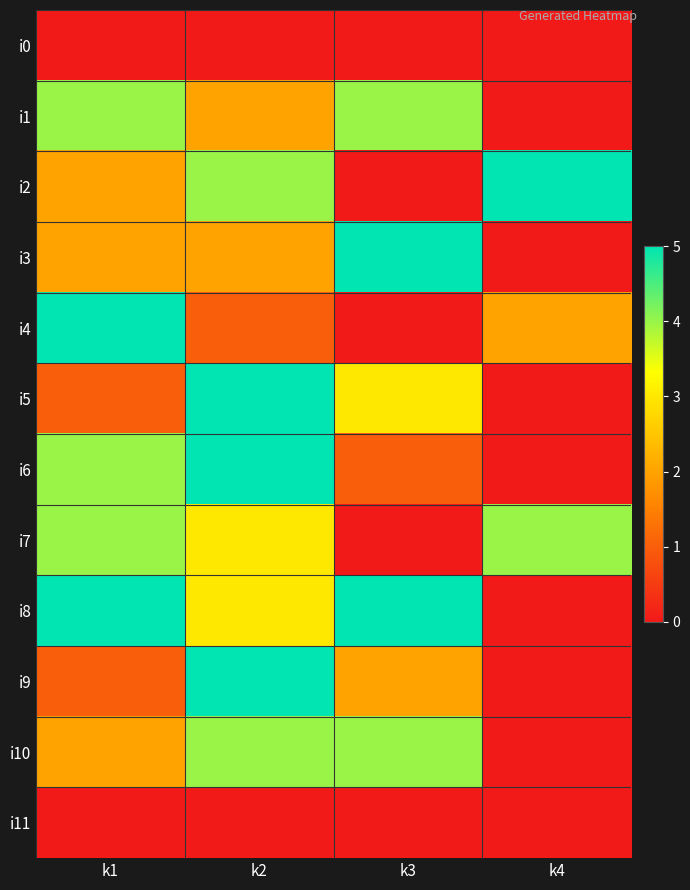

Rank the series by their maximum value, from highest to lowest.

i2, i3, i4, i5, i6, i8, i9, i1, i7, i10, i0, i11